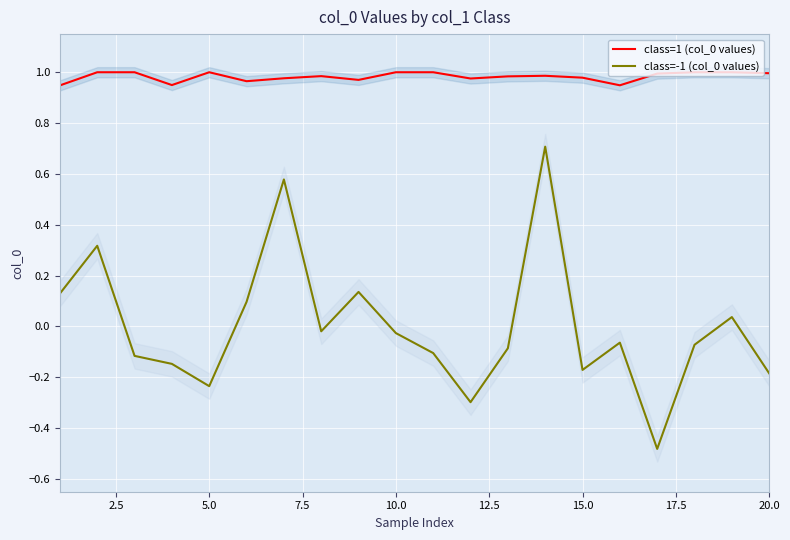

True or false: class=-1 (col_0 values) and class=1 (col_0 values) cross at least once.

False